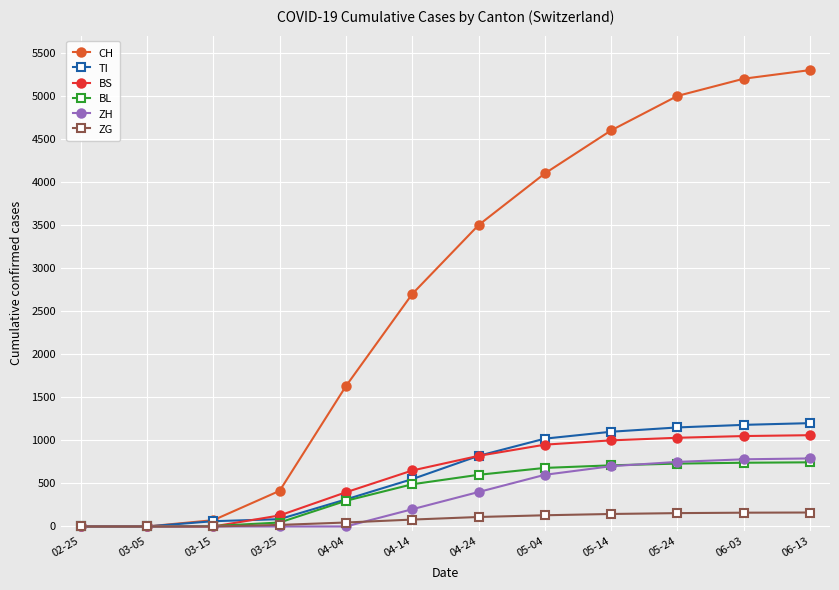

What position from the left is 06-03?

11